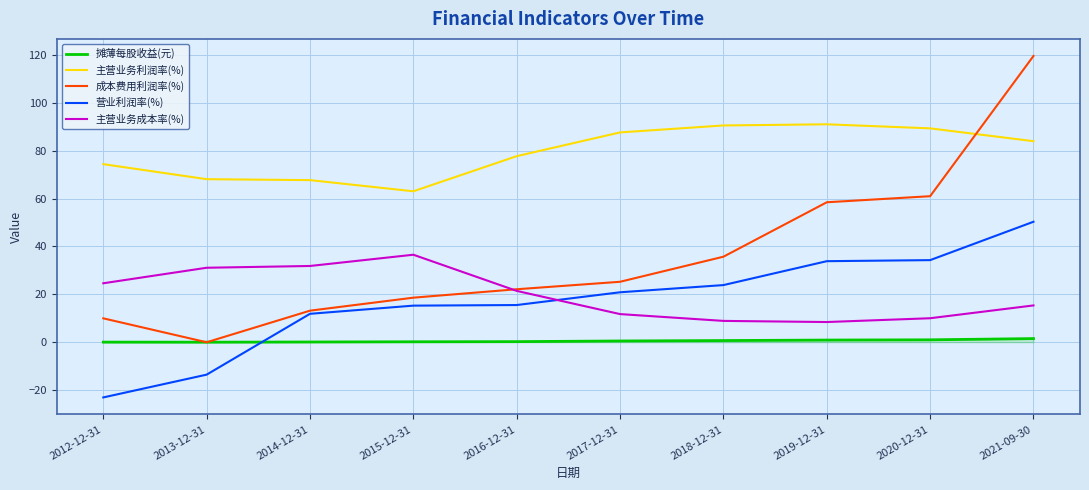

What position from the right is 2020-12-31?

2